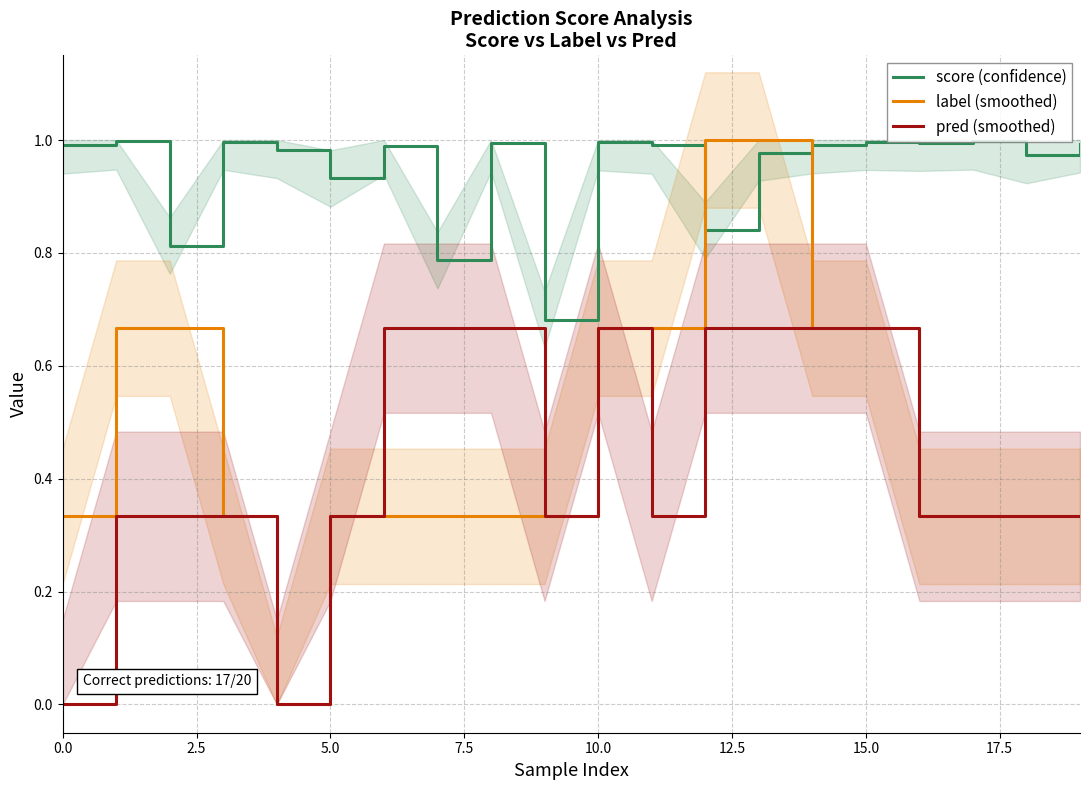

The label (smoothed) series shows 0.2 at 10.0. True or false?

False